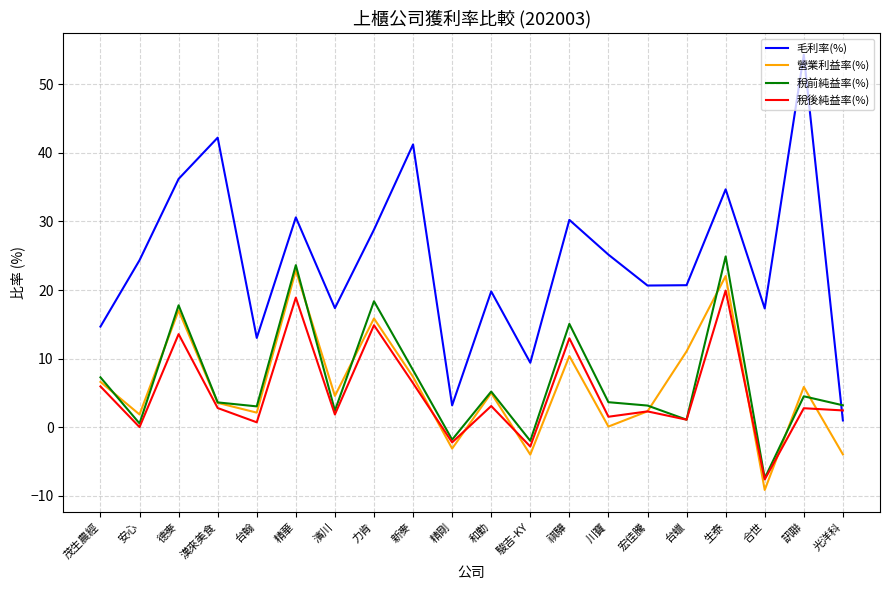

Which series changed the most between 德麥 and 光洋科?

毛利率(%)